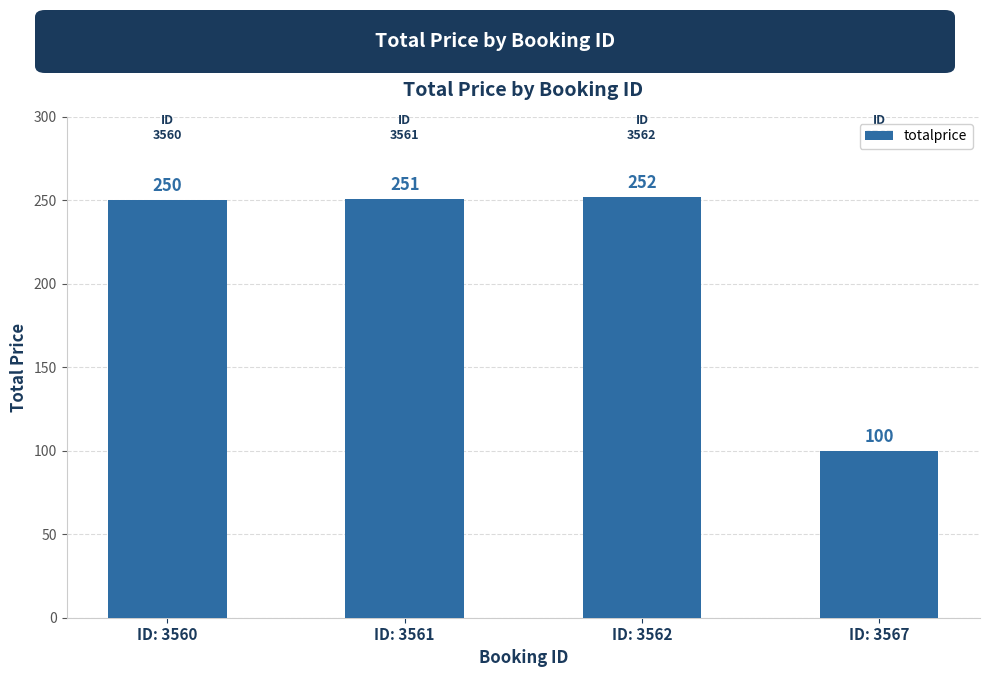

Is it true that the value at ID: 3560 is 250?

True